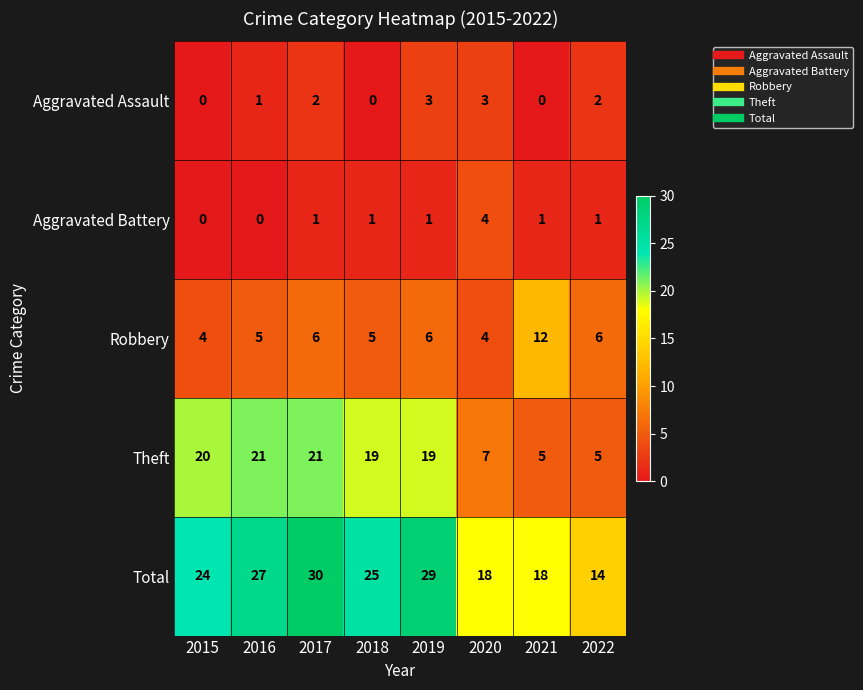

Which series has the largest total across all categories?

Total